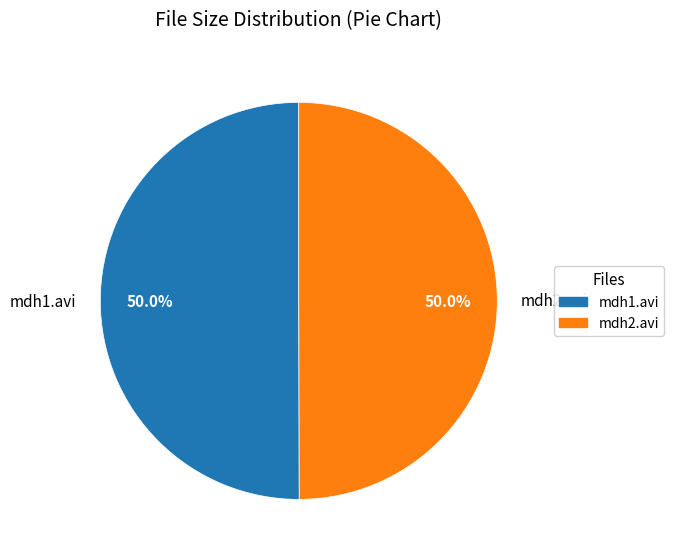

Approximately how many times larger is the value at mdh2.avi compared to mdh1.avi?

1.0